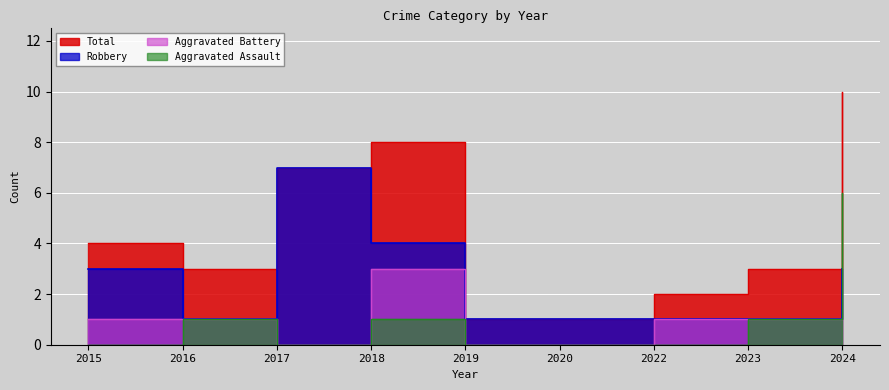

What is the value of the Robbery point at the 4th from the left?

4